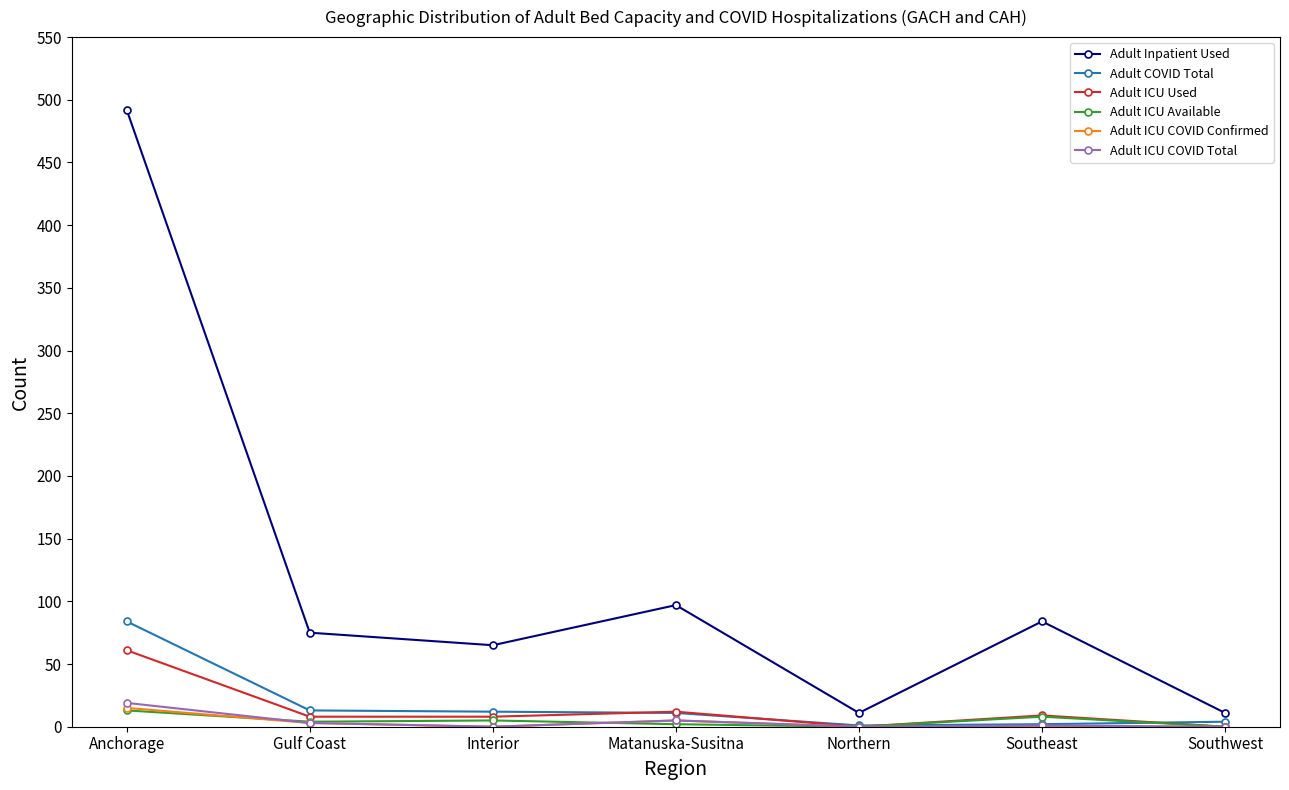

How many values in the Adult ICU Used series are below 8?

2